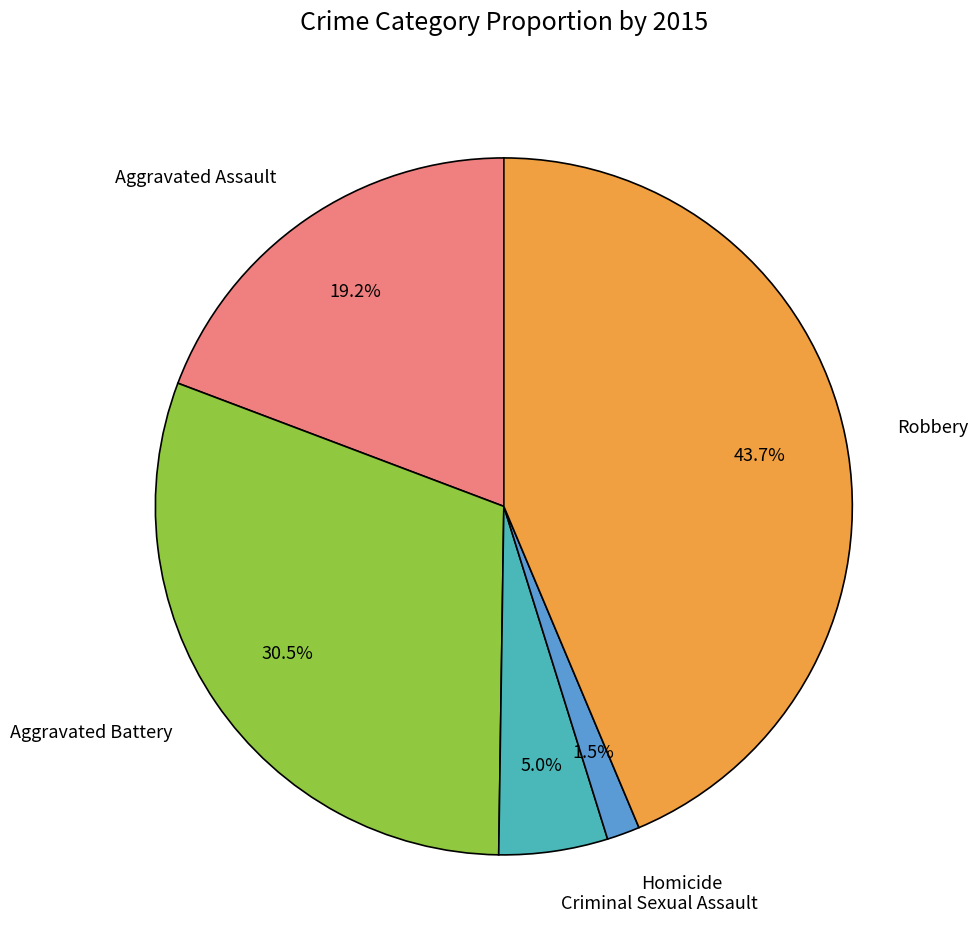

Is there a majority slice in this chart?

No